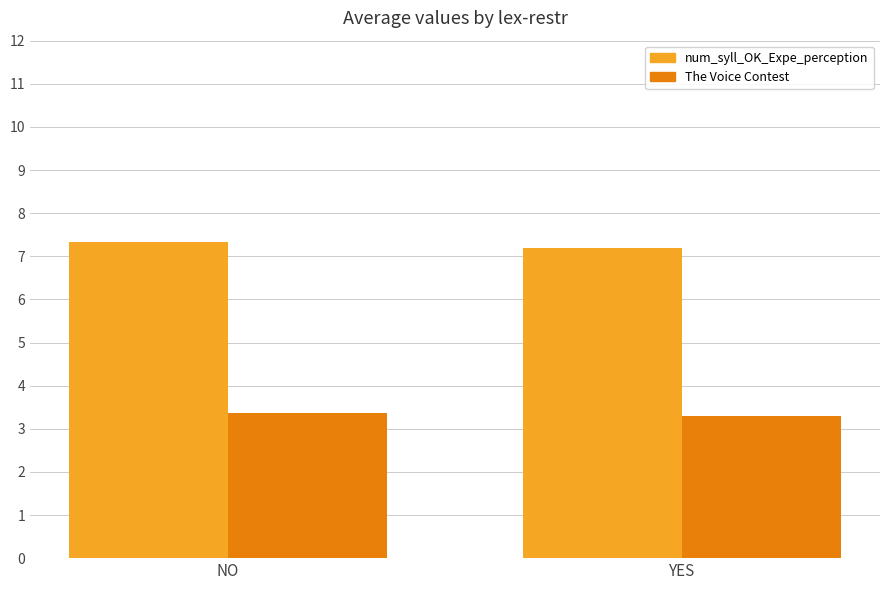

Read the num_syll_OK_Expe_perception value at YES.

7.2